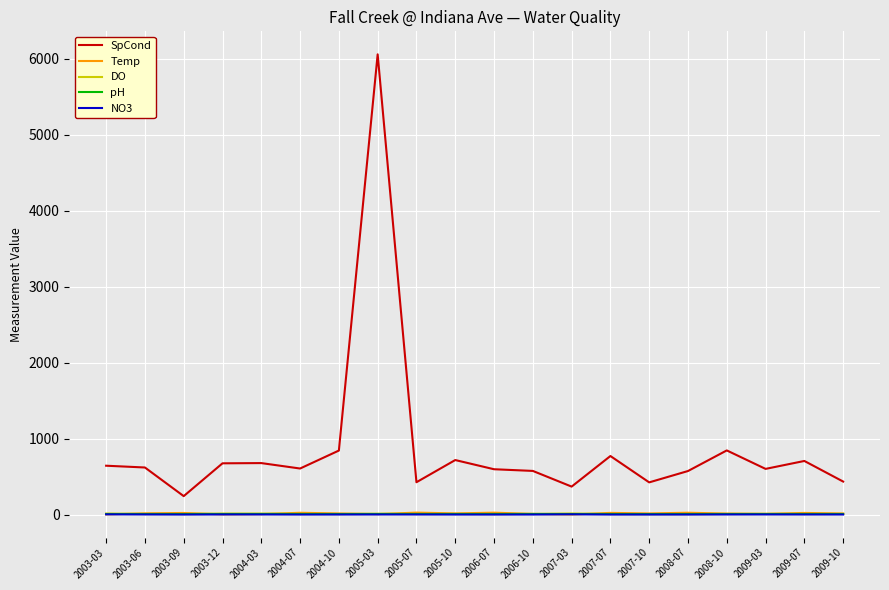

Count the number of categories in the chart.

20